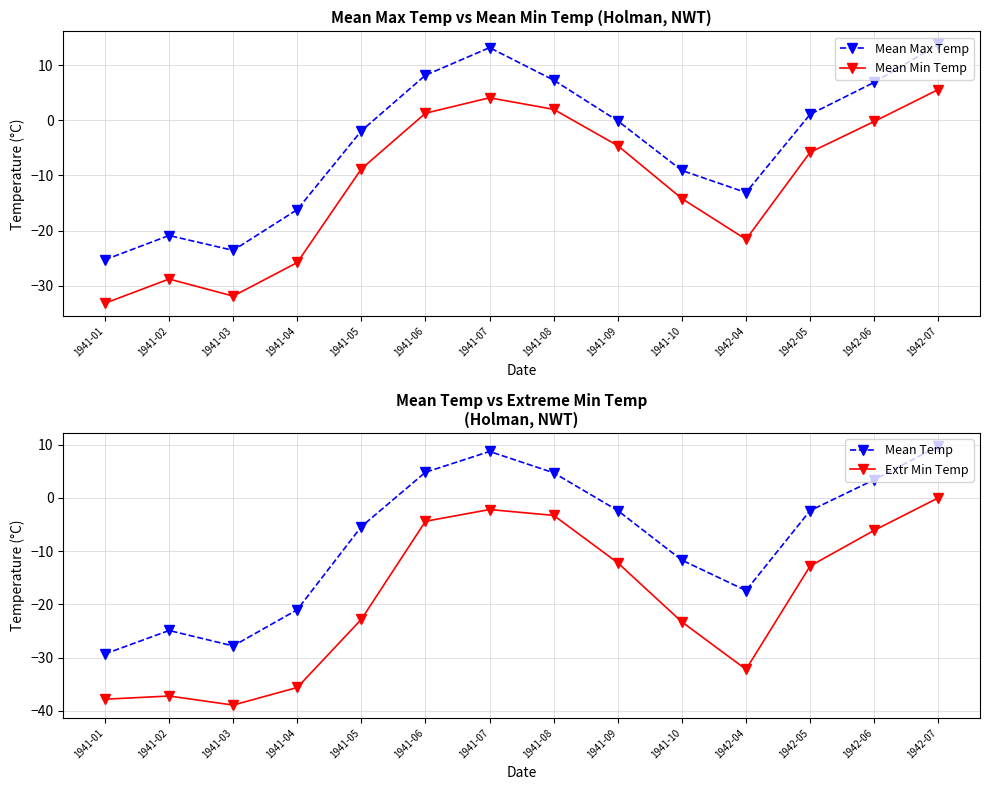

How many interior local peaks does the Mean Min Temp series have?

2